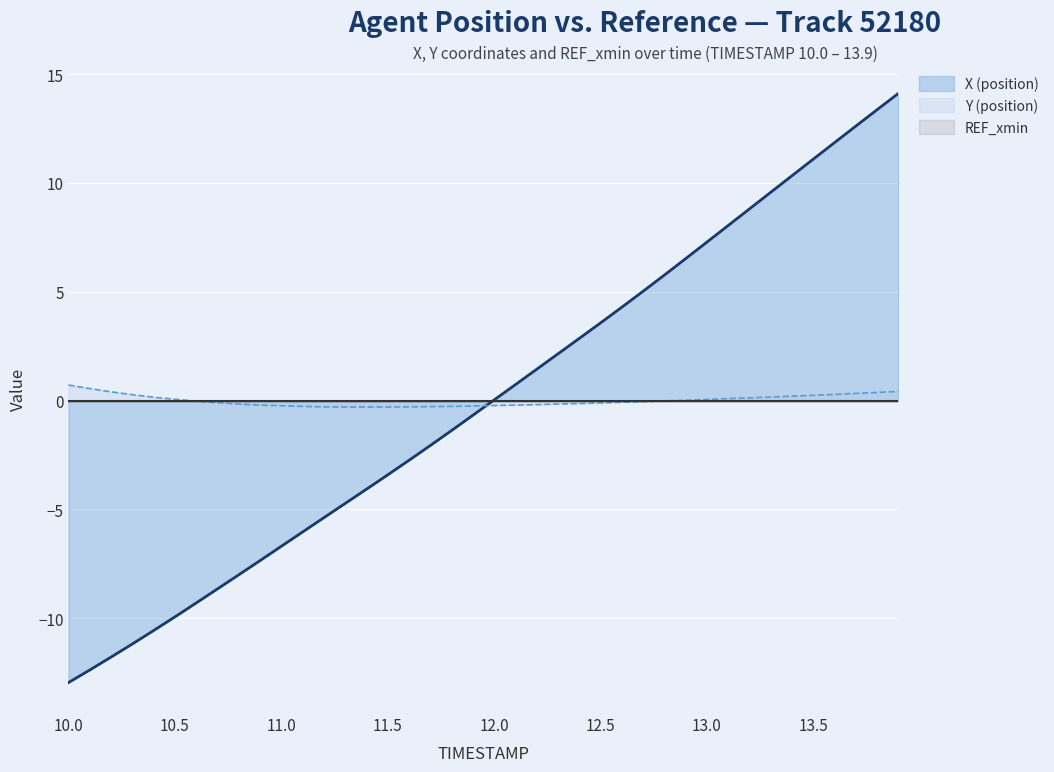

Where do Y (position) and X (position) first cross each other?

11.9 and 12.0